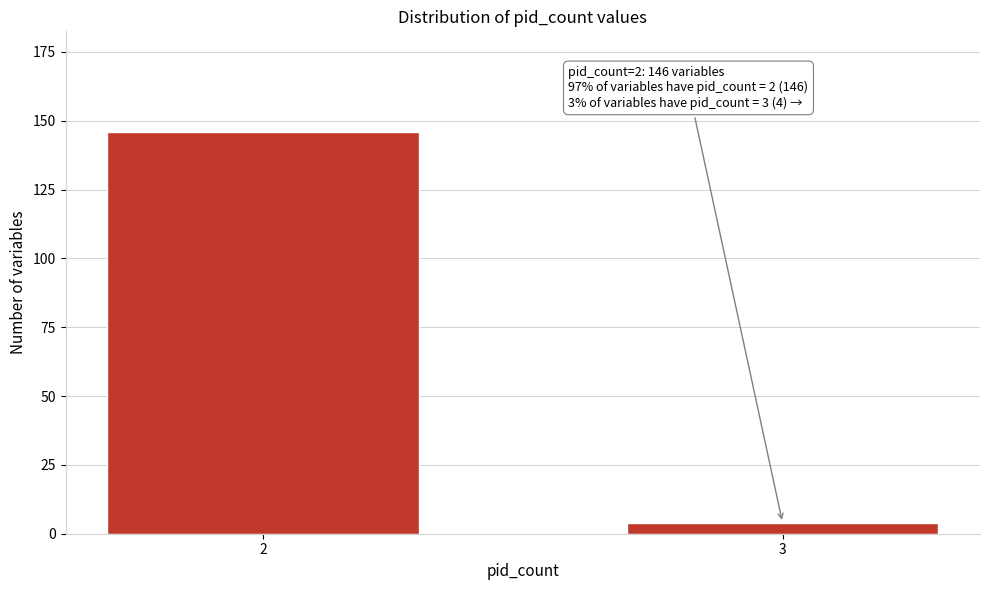

Reading right to left, list all the values displayed in this chart.

4	146